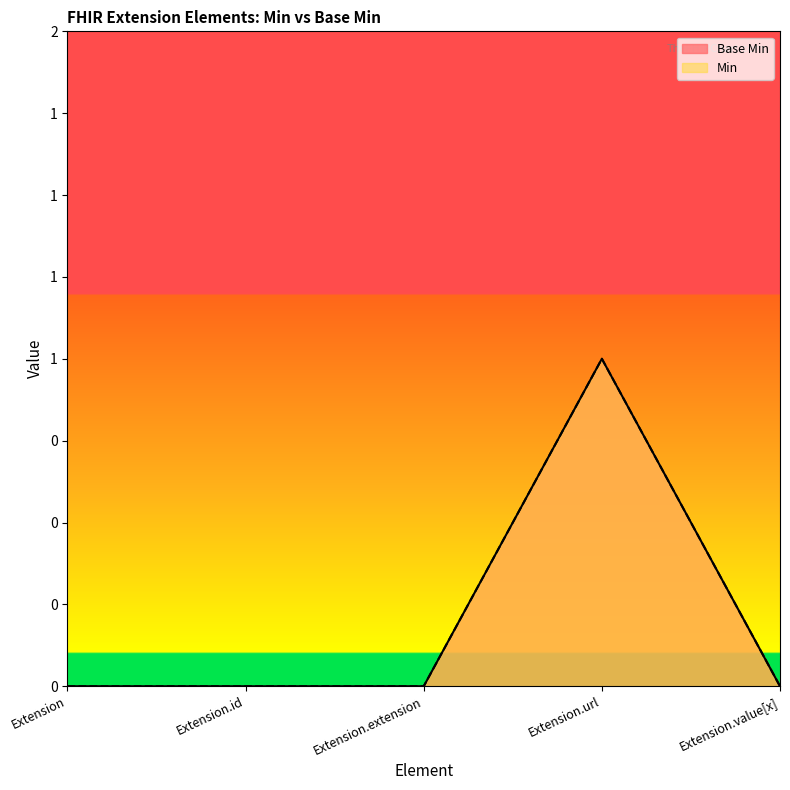

True or false: Min and Base Min intersect in this chart.

False